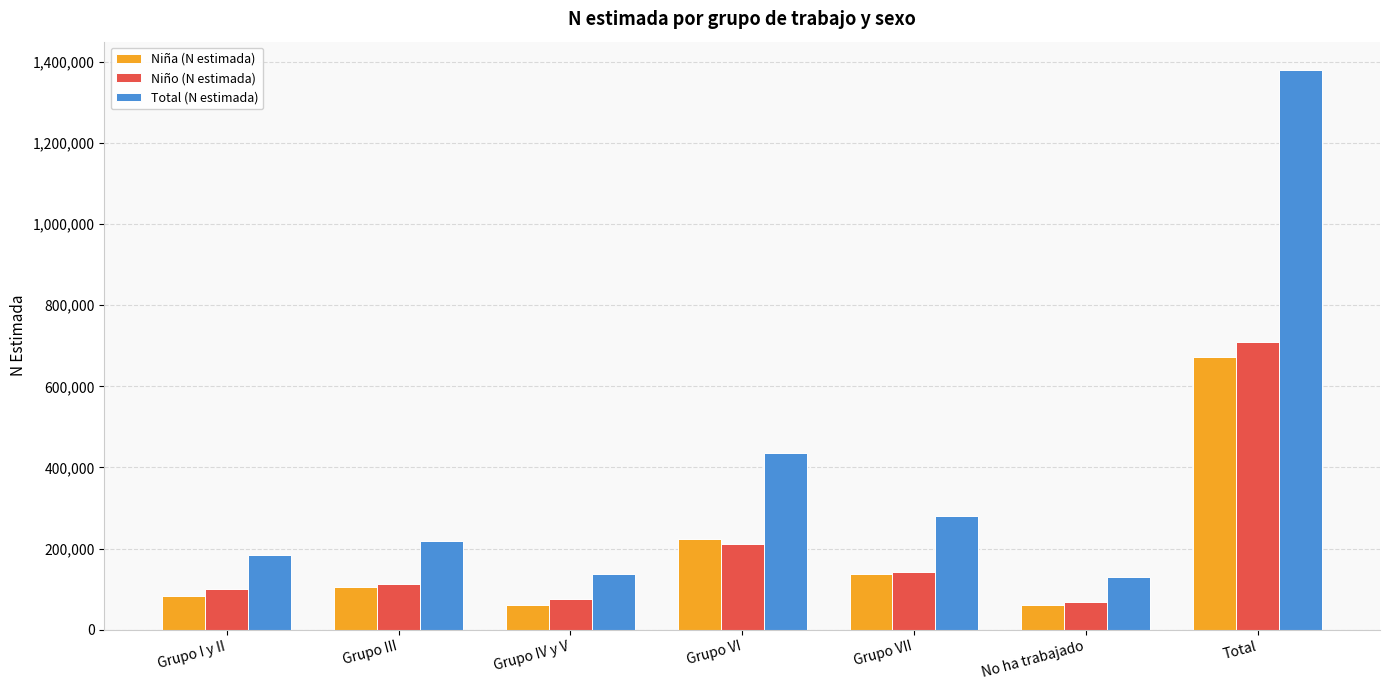

What is the average value of the Niño (N estimada) series?

202782